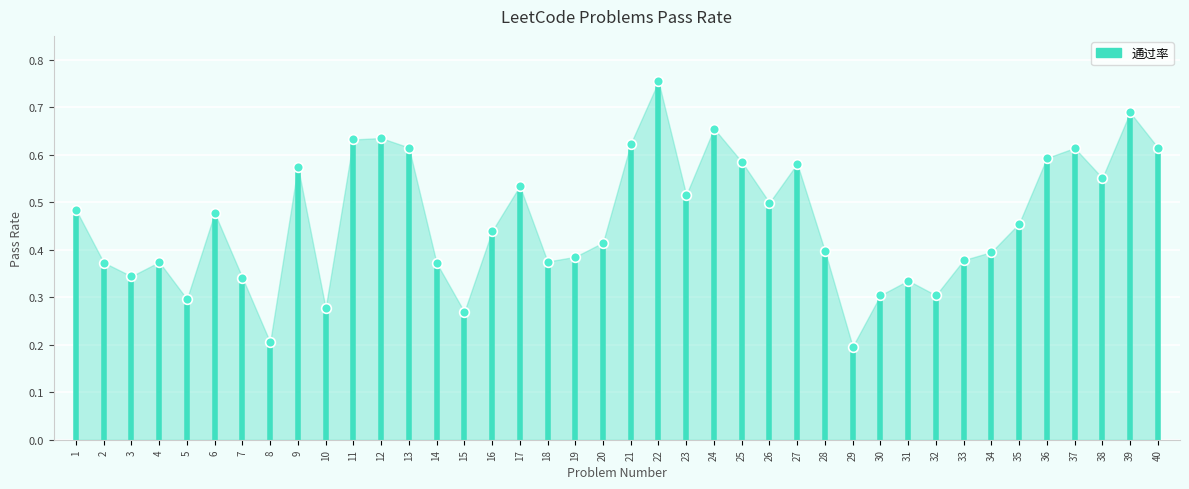

Between 2 and 1, which is larger?

1